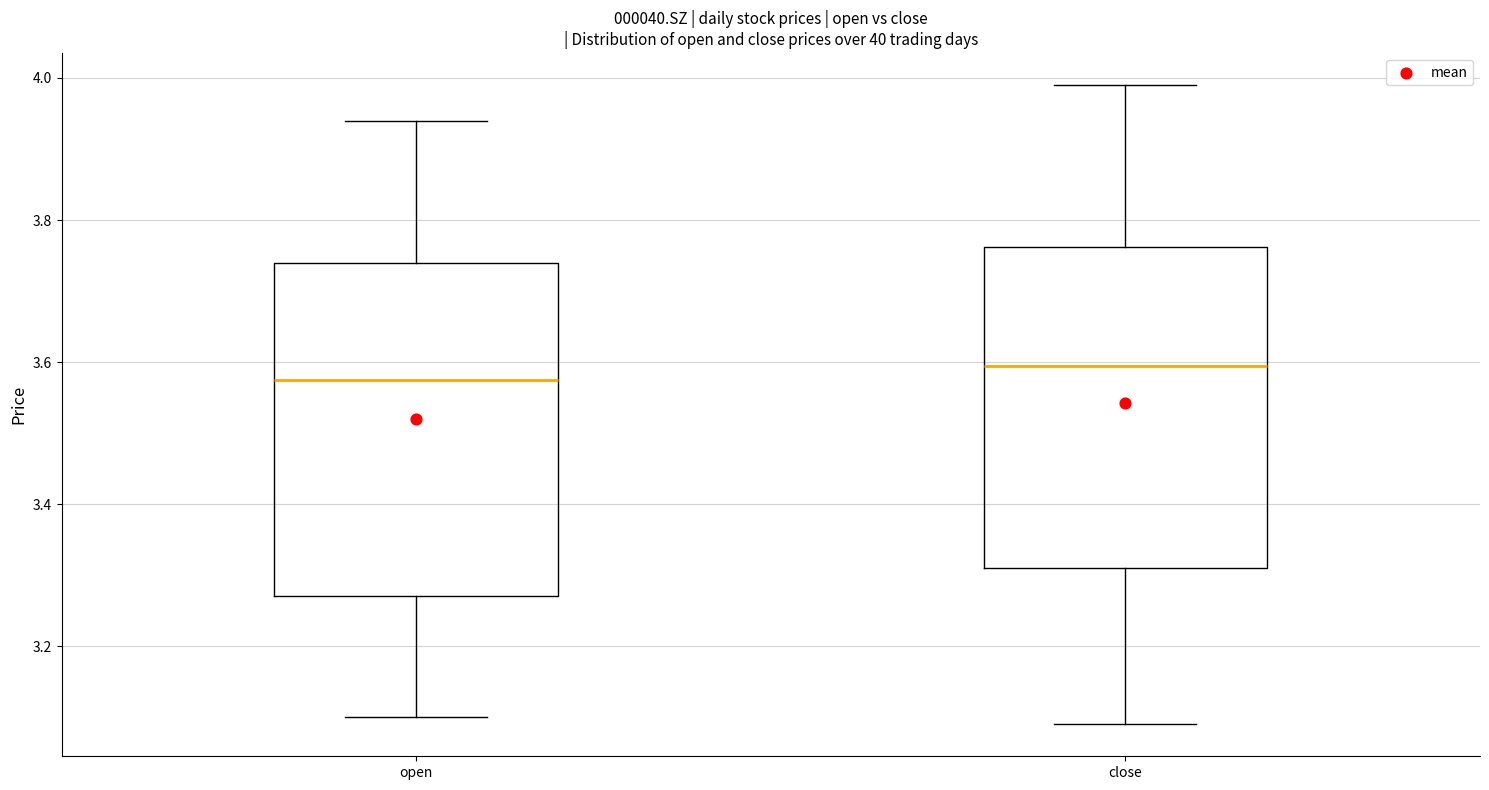

Reading left to right, read every box against the y-axis: the position of its median line, the range the box covers, and the ends of its whiskers. The values are not printed on the chart, so give them approximately, as read against the axis.

open: median 3.58, box 3.28 to 3.74, whiskers 3.10 to 3.94
close: median 3.60, box 3.32 to 3.76, whiskers 3.10 to 4.00